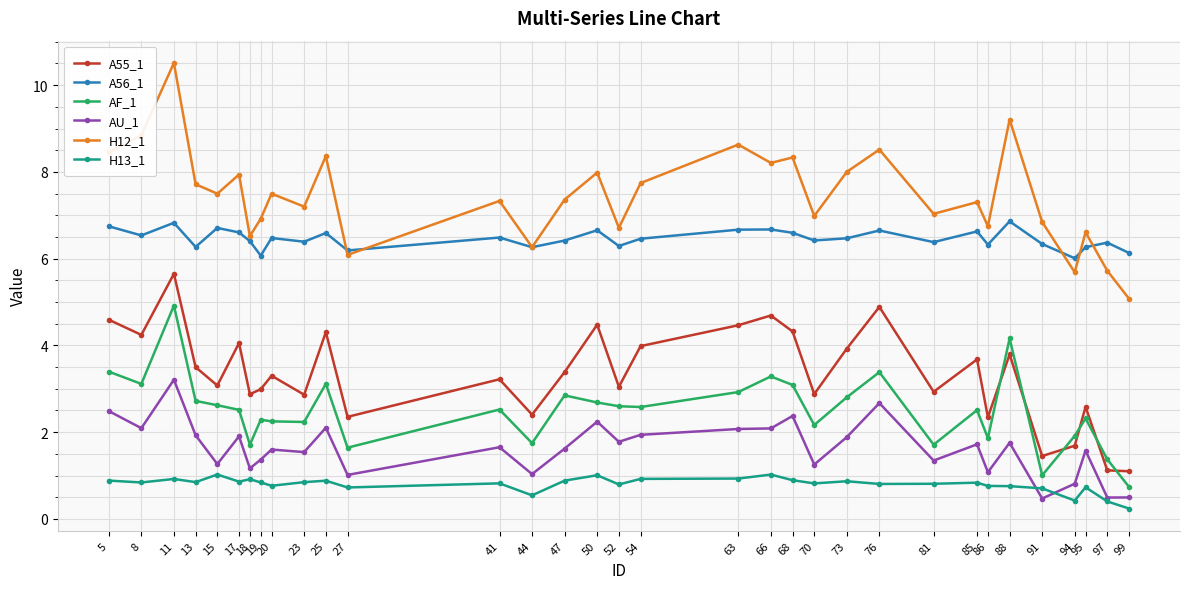

Which series ends up on top after the final intersection of AF_1 and A55_1?

A55_1